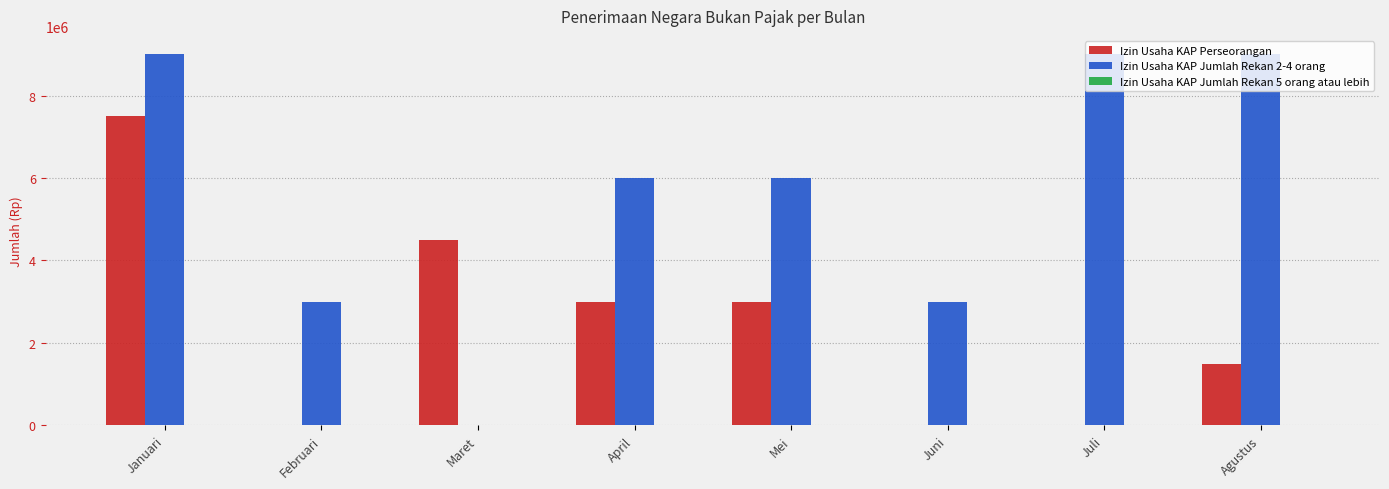

Is it true that Izin Usaha KAP Perseorangan equals 0 at Juli?

True